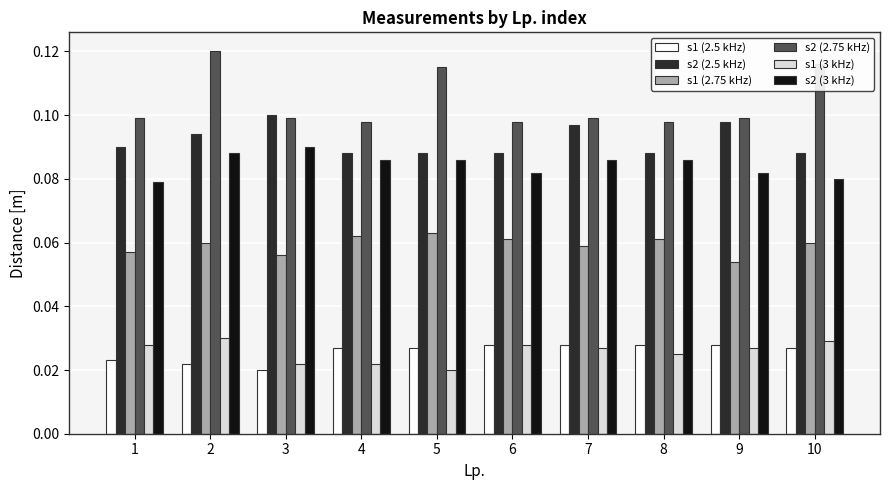

The value of s2 (3 kHz) at 7 is 0.0. True or false?

False